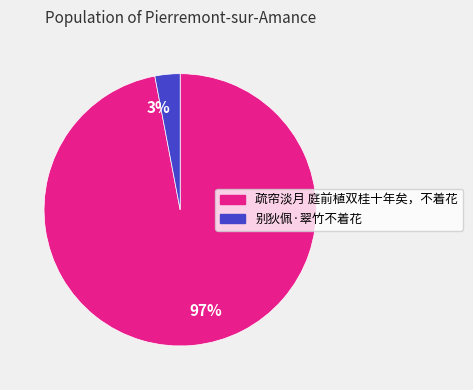

Rank the categories by value from highest to lowest.

疏帘淡月 庭前植双桂十年矣，不着花, 别狄佩·翠竹不着花